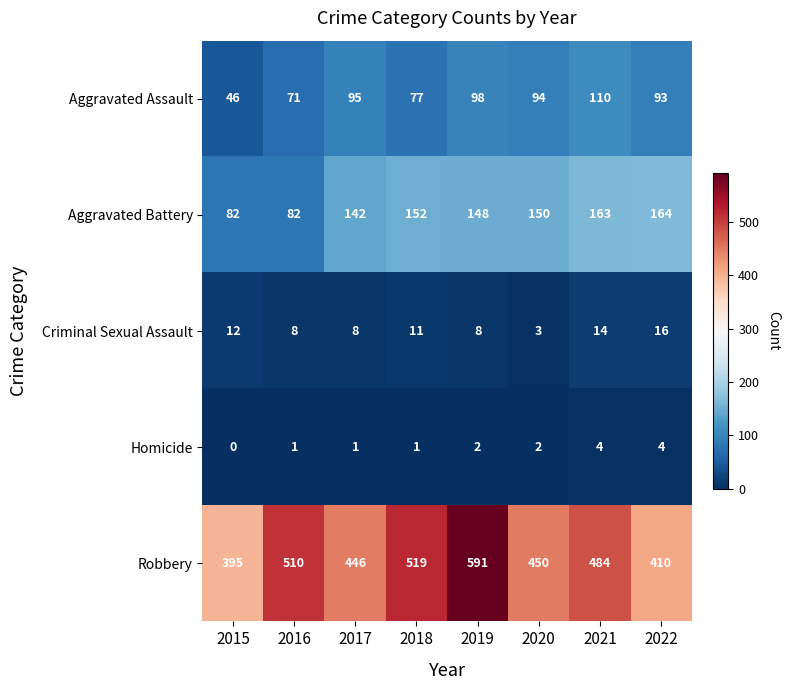

True or false: Aggravated Battery has a value of 27 at 2016.

False